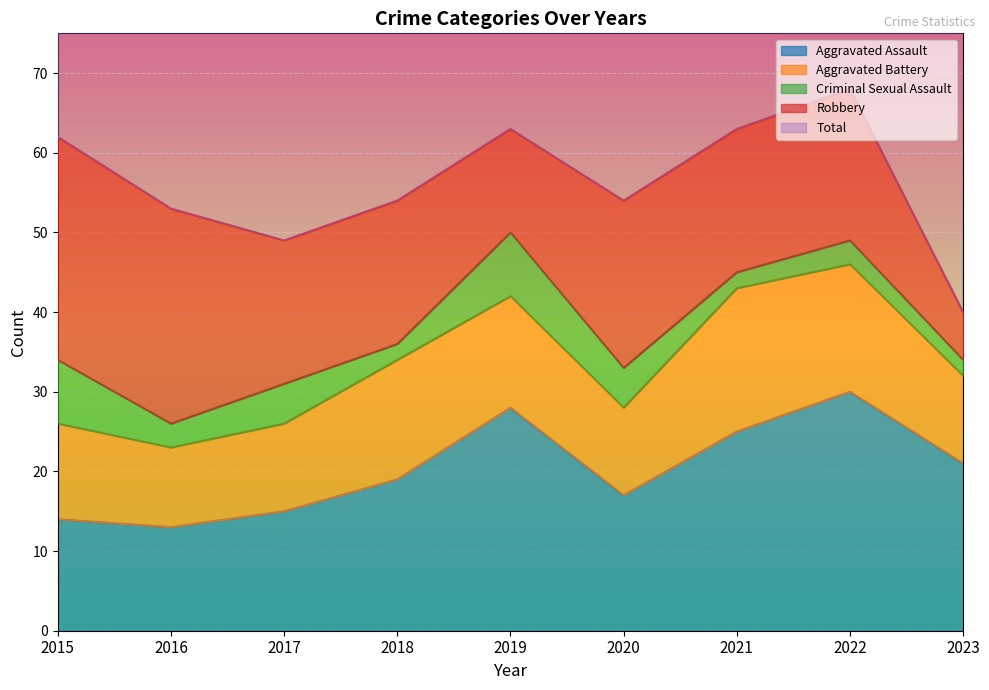

What is the highest value of the Total series?

68